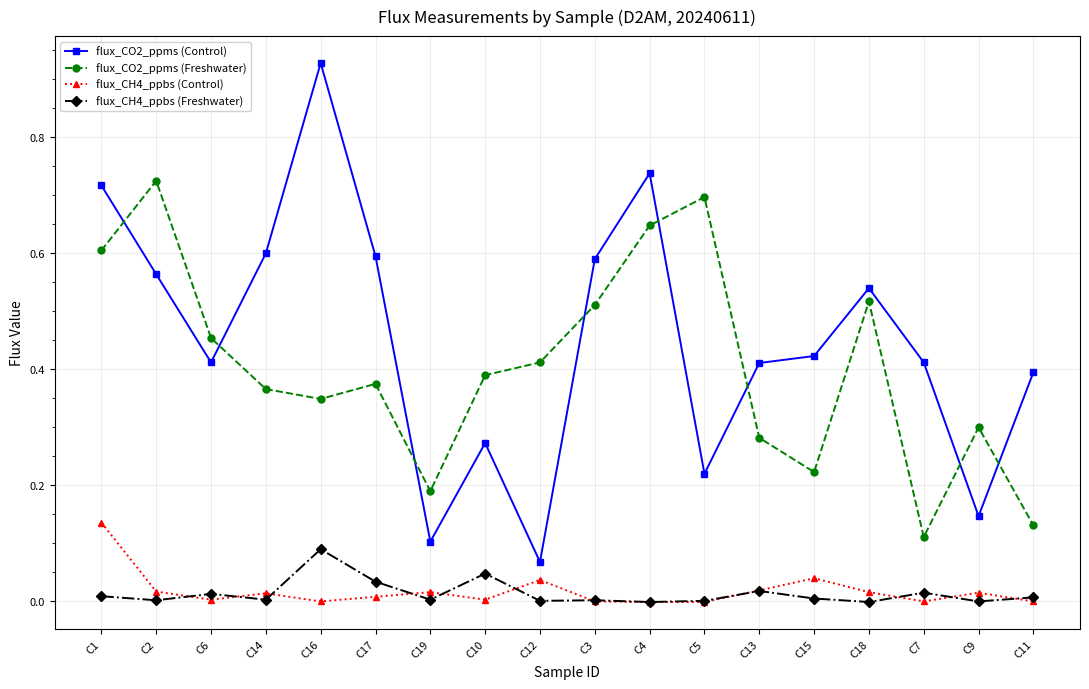

How many categories are shown in the chart?

18